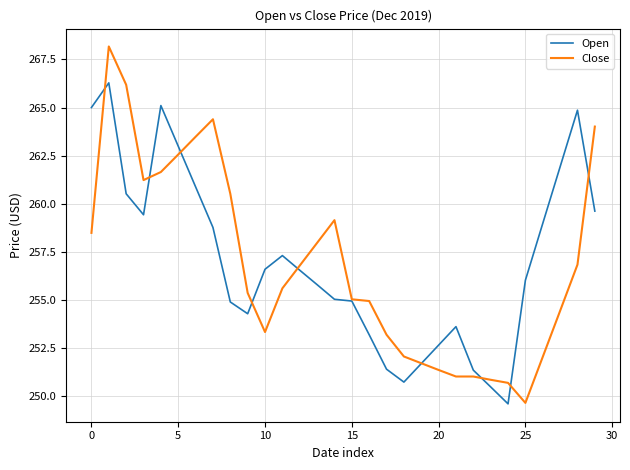

What are all the series names shown in the legend?

Open, Close